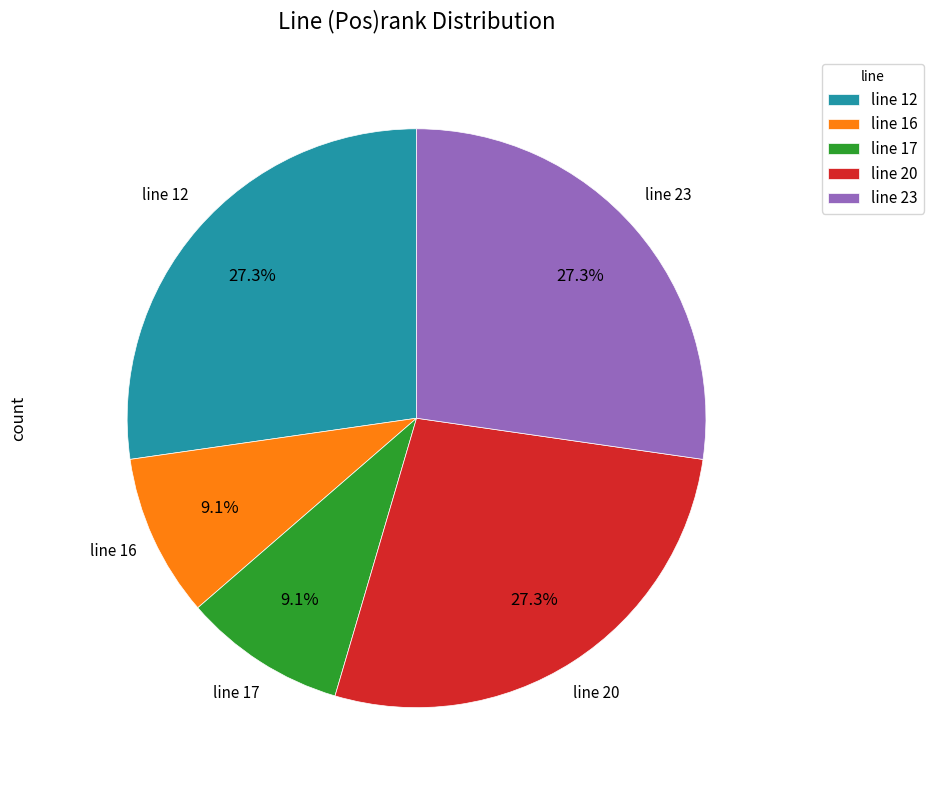

Which has a higher value, line 20 or line 16?

line 20